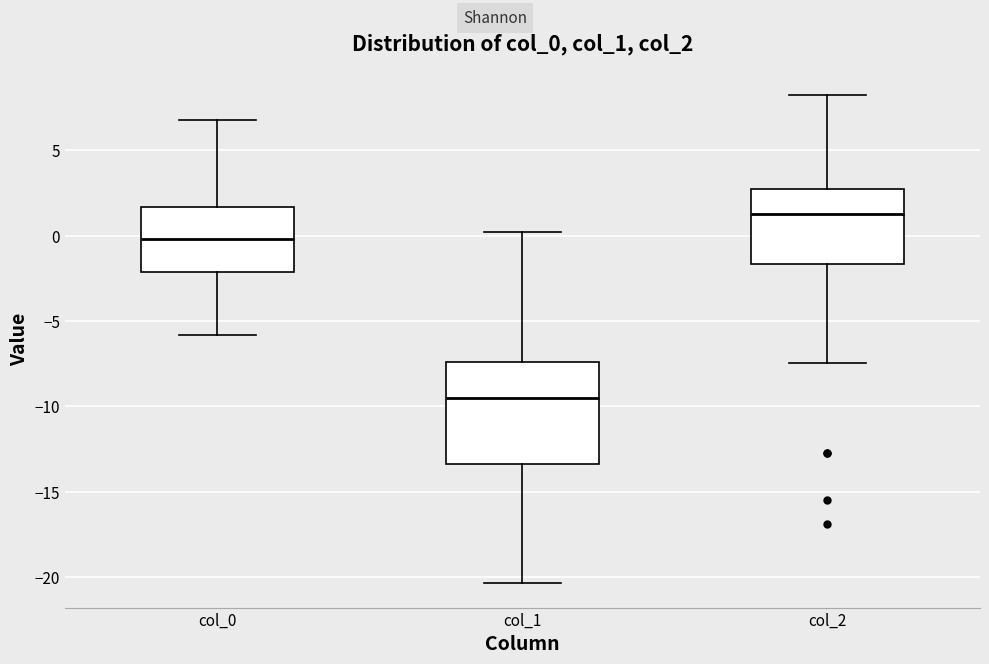

Which box's median line is the highest?

col_2